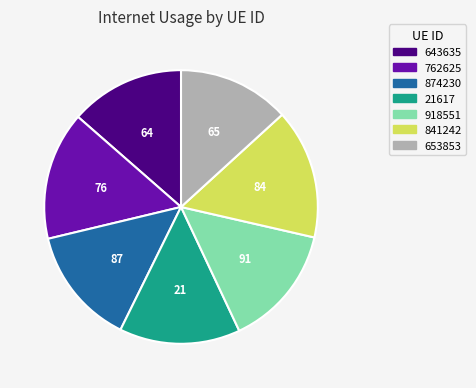

Is the sum of 21617 and 653853 greater than half?

No